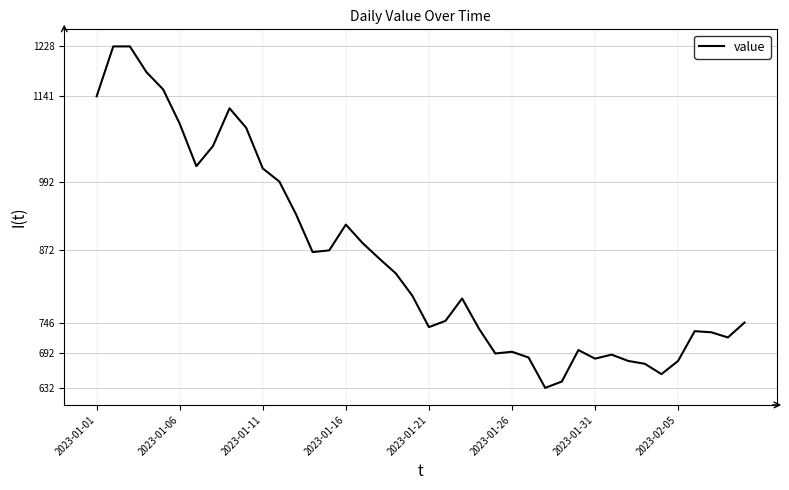

What is the smallest value displayed?

632